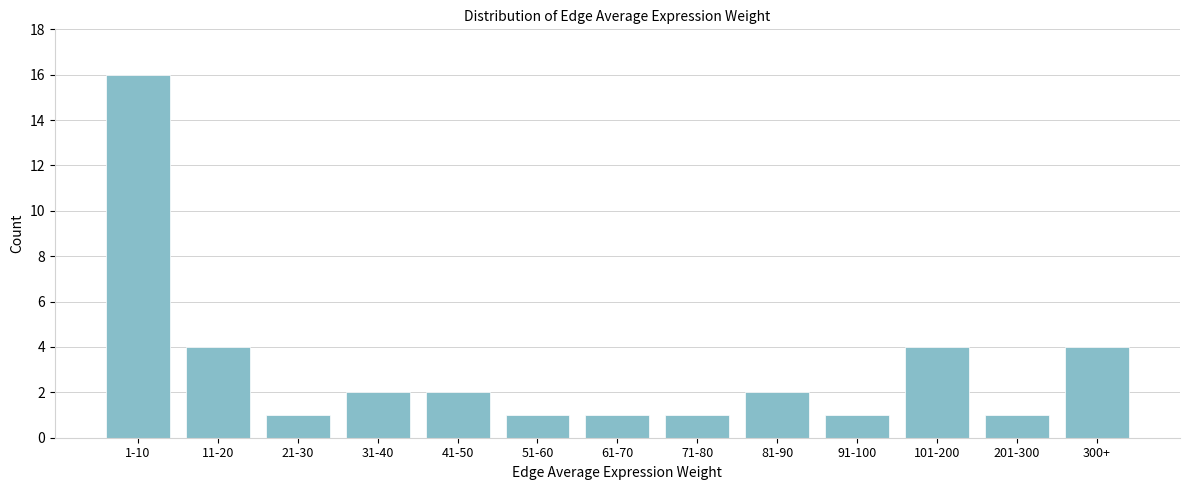

Reading right to left, extract all data points from this chart.

300+=4	201-300=1	101-200=4	91-100=1	81-90=2	71-80=1	61-70=1	51-60=1	41-50=2	31-40=2	21-30=1	11-20=4	1-10=16